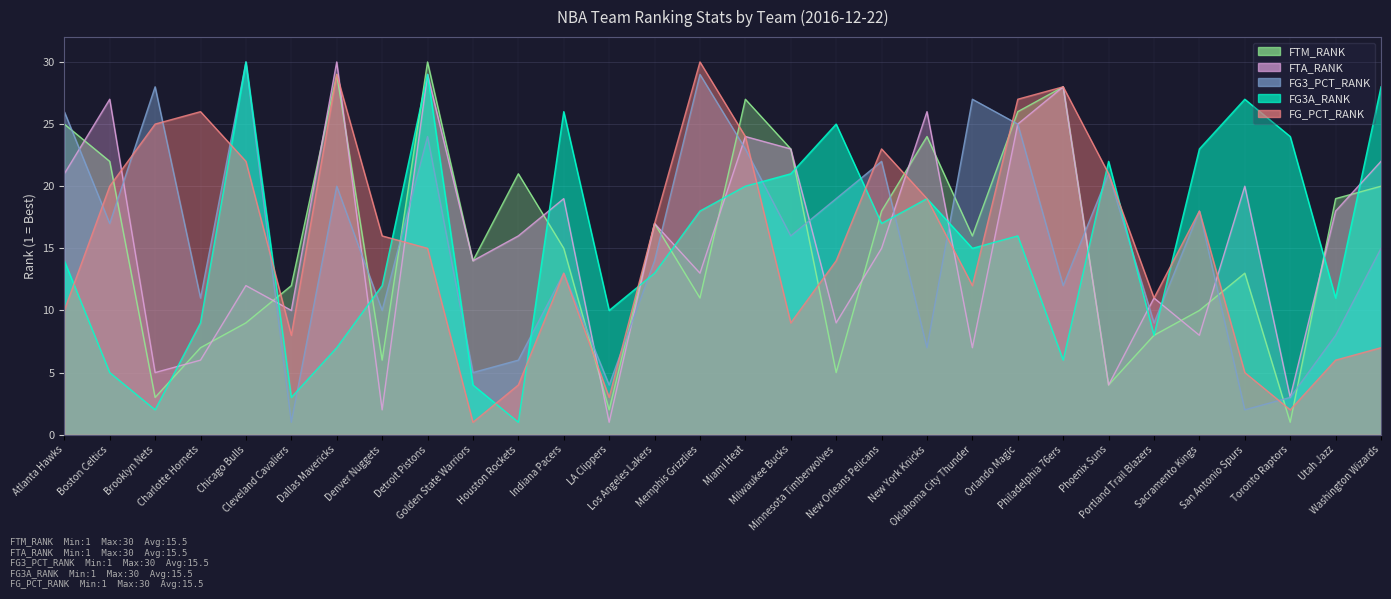

What is the difference between the second highest and second lowest values in the FG_PCT_RANK series?

27